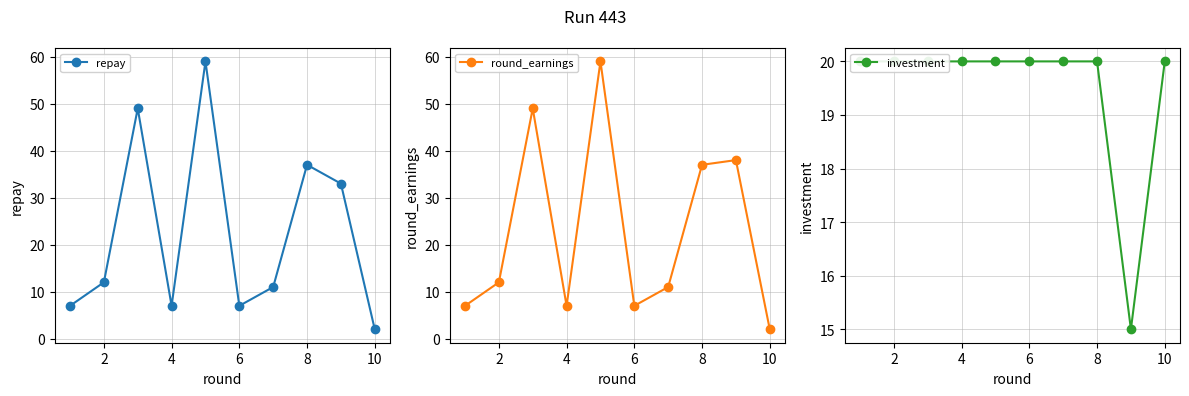

Rank the series by their maximum value, from highest to lowest.

repay, round_earnings, investment